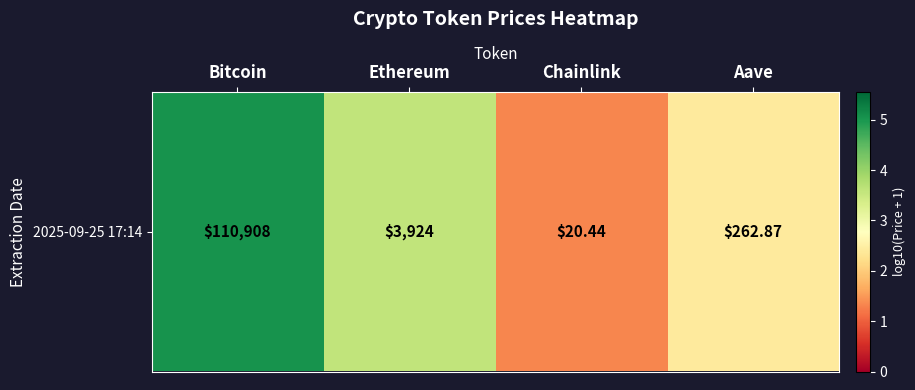

Which label corresponds to the smallest value in the chart?

Chainlink